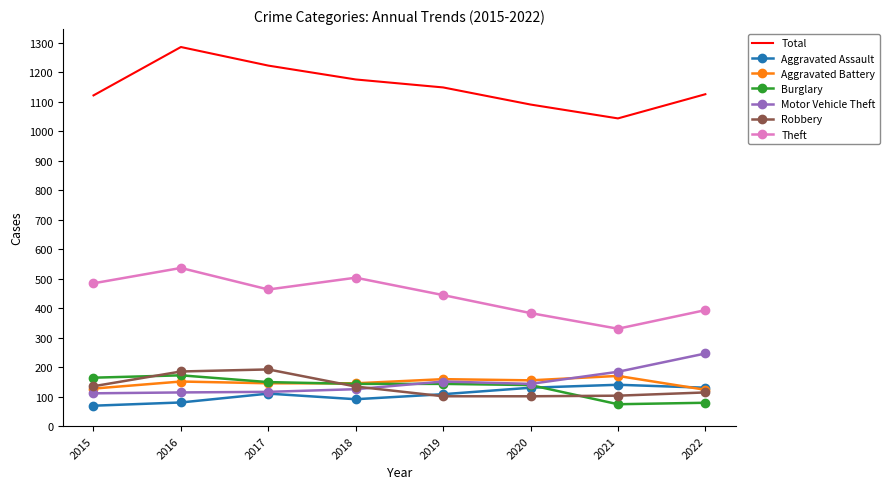

What is the difference between the highest and lowest values at 2021?

969